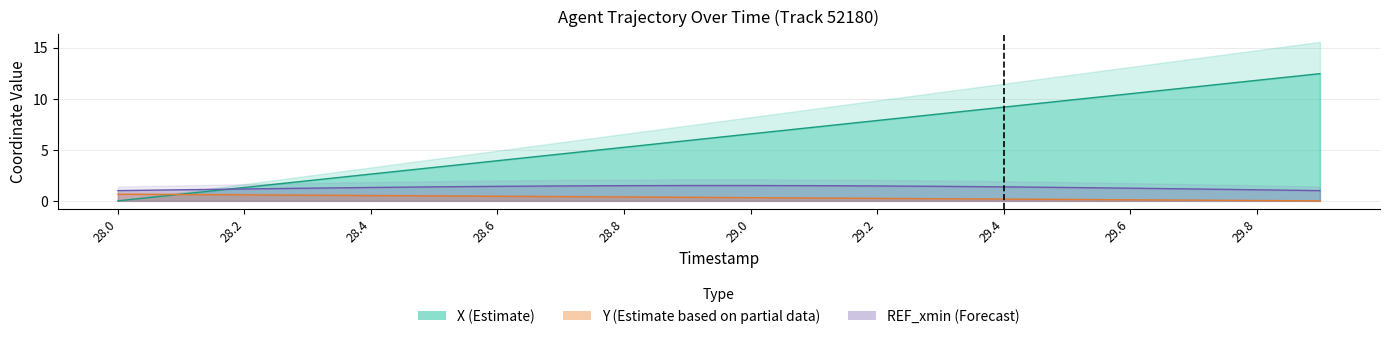

True or false: Y has a value of 0.2 at 29.2.

True